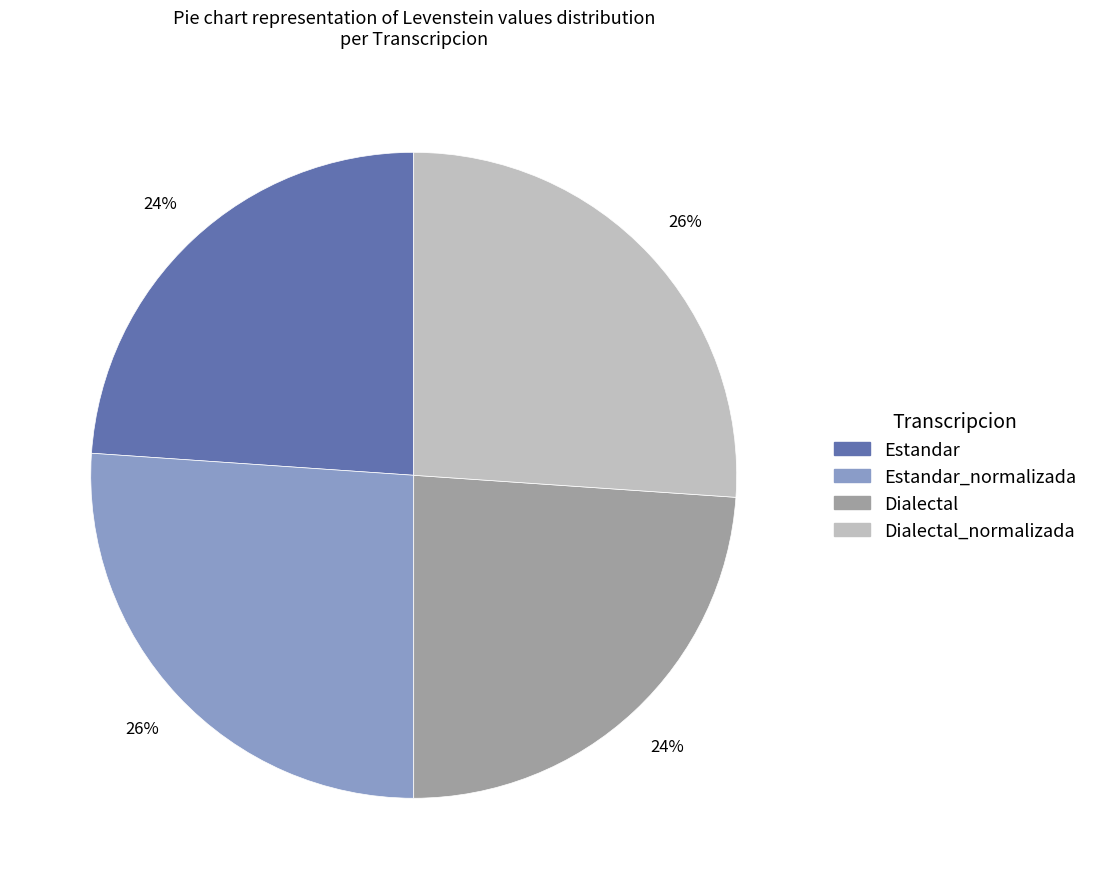

Combined, do Estandar and Dialectal account for over 50%?

No